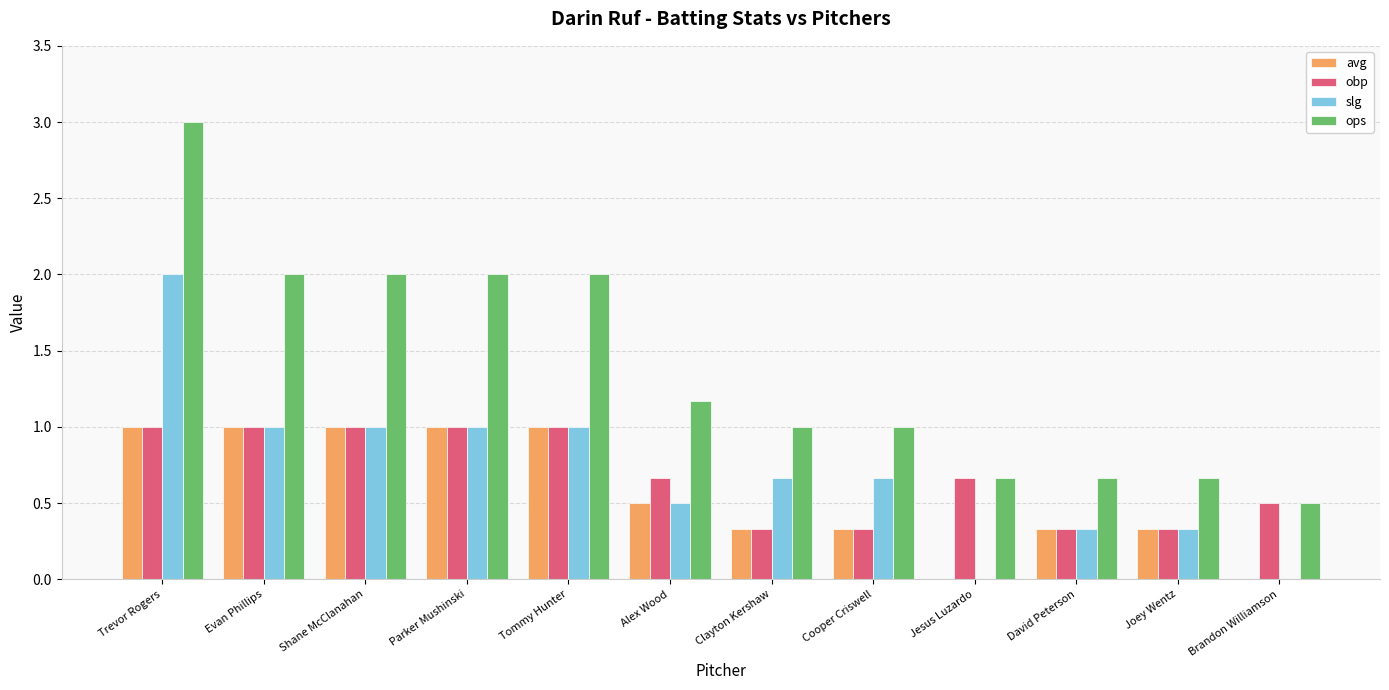

What is the difference between the avg values at Parker Mushinski and David Peterson?

0.7